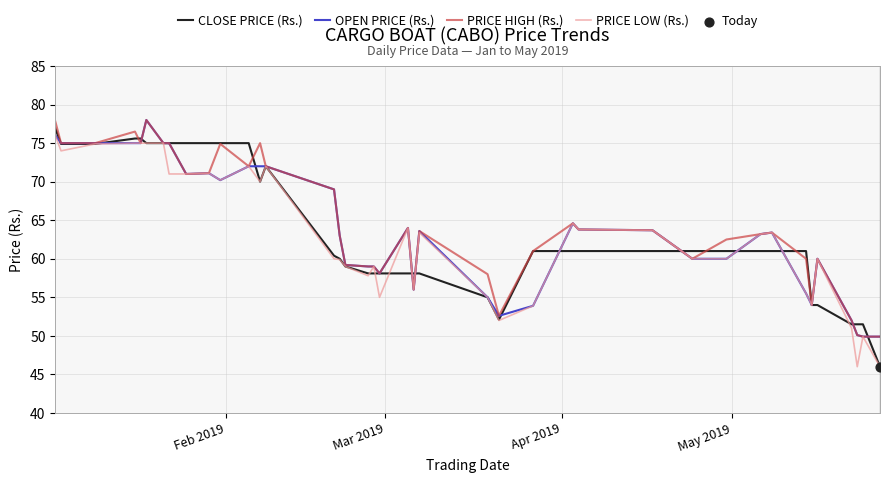

What is the minimum value shown in the chart?

46.0